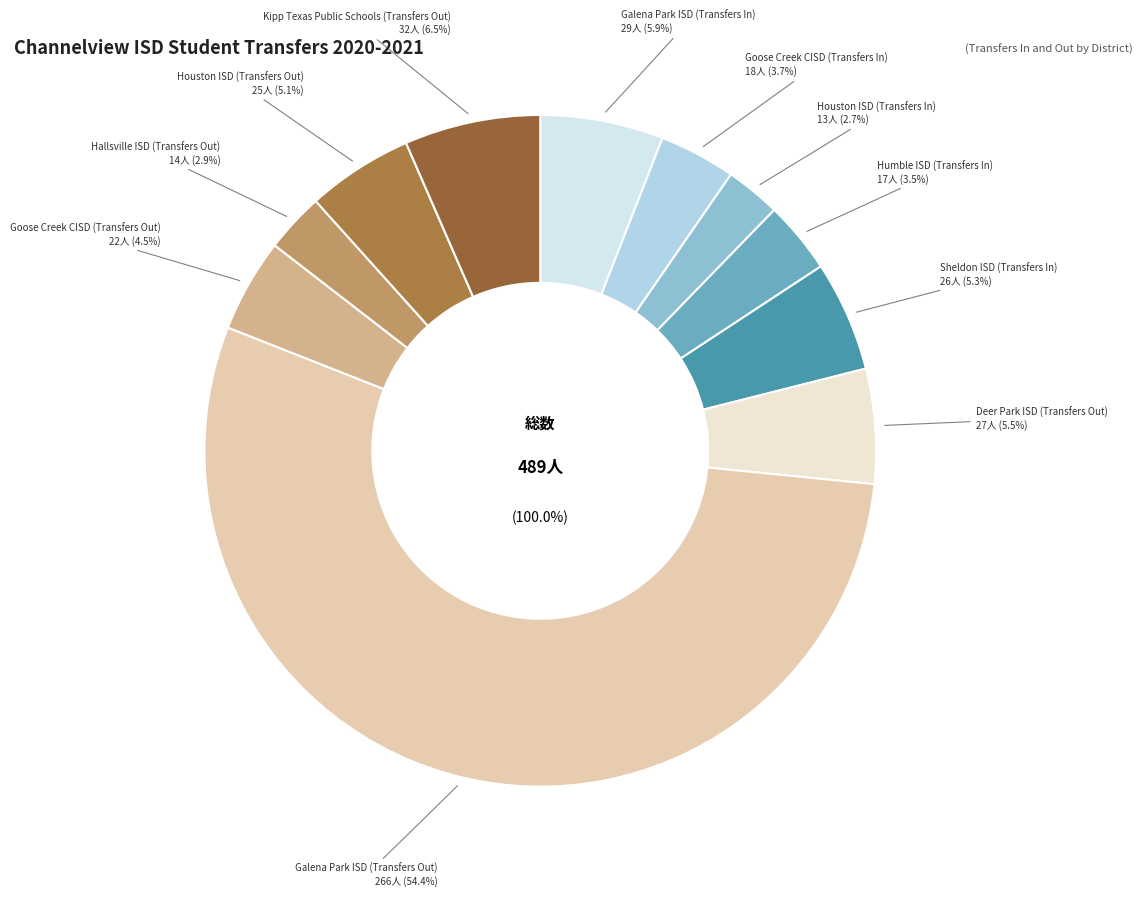

To the nearest percent, what percentage of the pie is Hallsville ISD (Transfers Out)?

3%